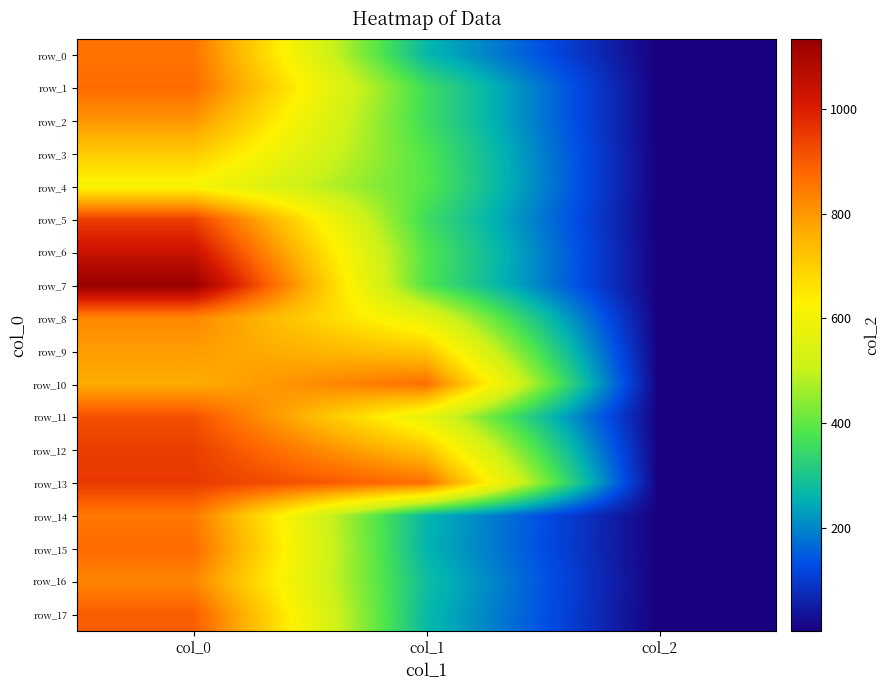

Reading left to right, transcribe all the data shown in this chart.

row_0: 860.0	266.6	2.0
row_1: 873.3	357.8	2.0
row_2: 803.3	357.8	2.0
row_3: 710.0	381.4	2.0
row_4: 613.3	388.1	2.0
row_5: 943.3	357.8	2.0
row_6: 1036.7	384.8	2.0
row_7: 1133.3	381.4	2.0
row_8: 826.7	570.4	2.0
row_9: 790.0	715.5	2.0
row_10: 763.3	867.4	2.0
row_11: 916.7	570.4	2.0
row_12: 946.7	718.9	2.0
row_13: 953.3	864.0	2.0
row_14: 850.0	263.2	2.0
row_15: 873.3	259.9	2.0
row_16: 830.0	280.1	2.0
row_17: 896.7	270.0	2.0